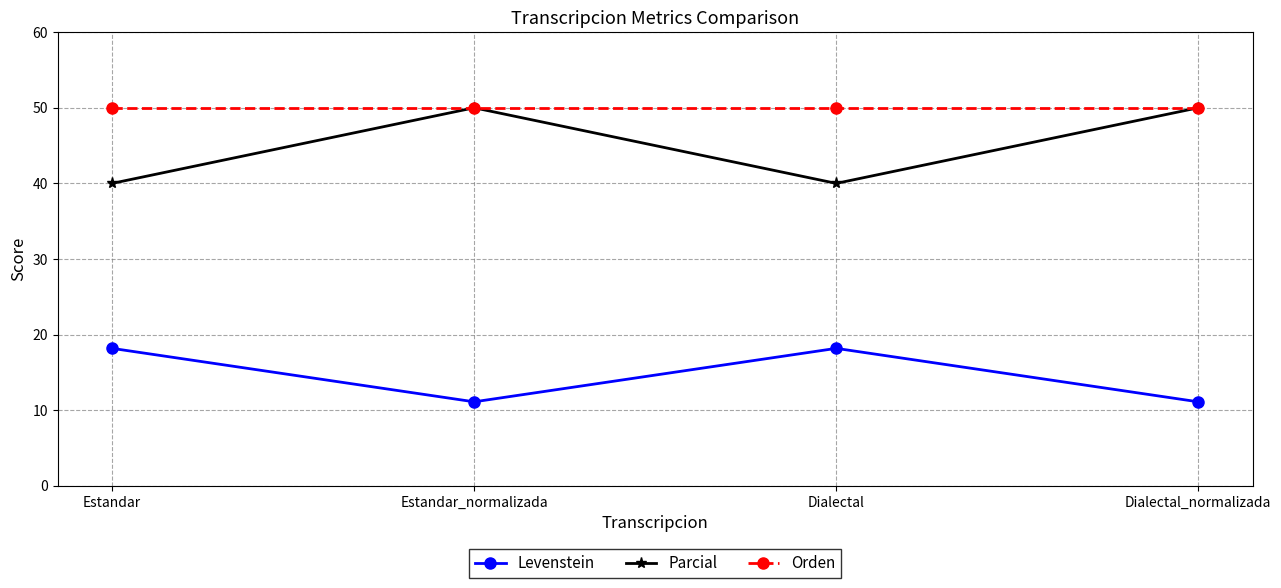

Reading left to right, extract all data points from this chart.

Levenstein: Estandar=18.2	Estandar_normalizada=11.1	Dialectal=18.2	Dialectal_normalizada=11.1
Parcial: Estandar=40.0	Estandar_normalizada=50.0	Dialectal=40.0	Dialectal_normalizada=50.0
Orden: Estandar=50.0	Estandar_normalizada=50.0	Dialectal=50.0	Dialectal_normalizada=50.0